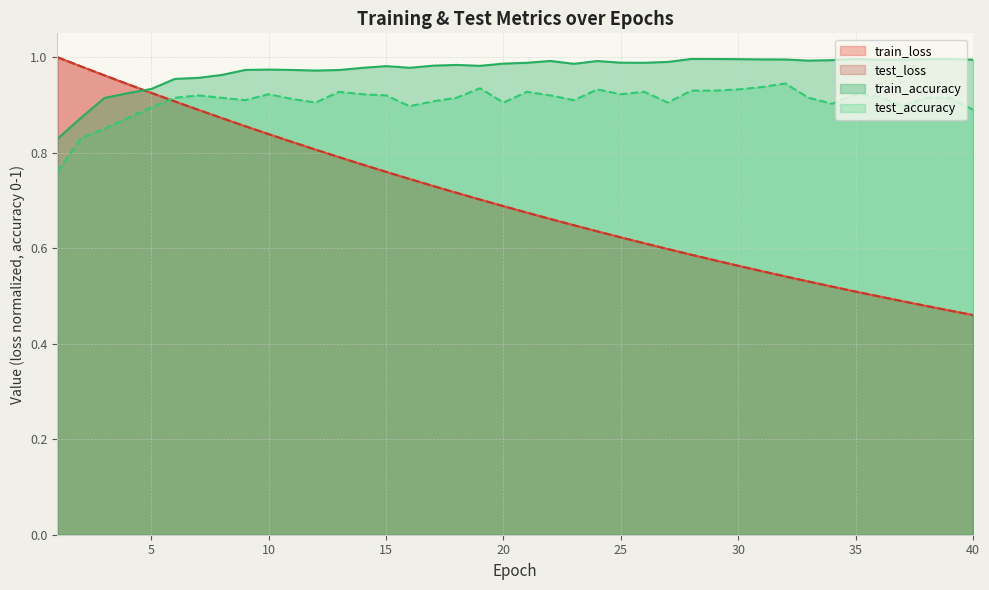

What is the difference between the test_loss values at 13 and 4?

0.2